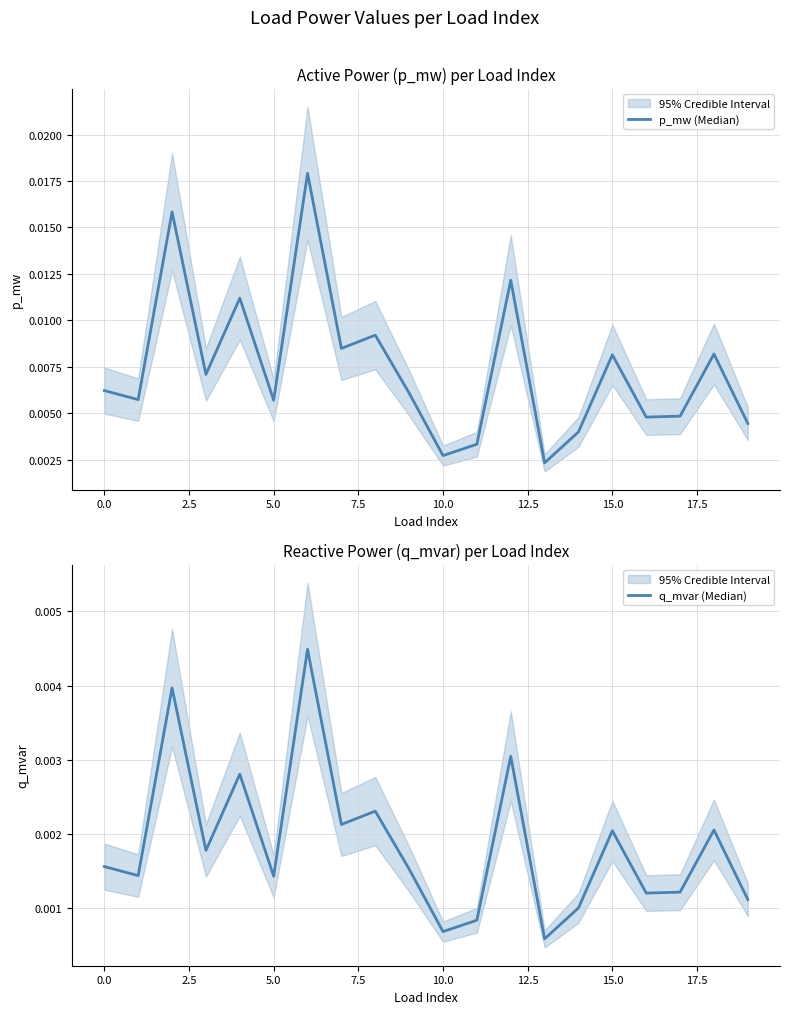

What is the label of the 6th point from the right?

14